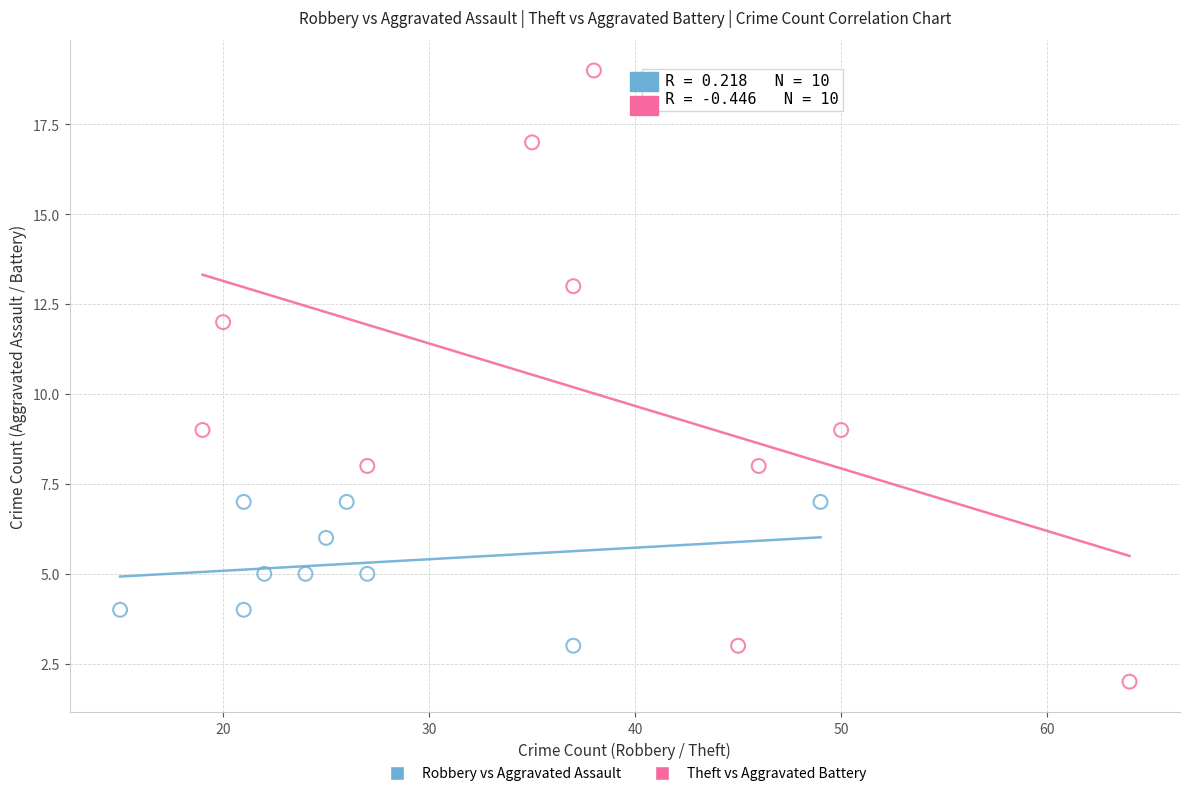

Which series reaches the maximum Y coordinate?

Theft vs Aggravated Battery